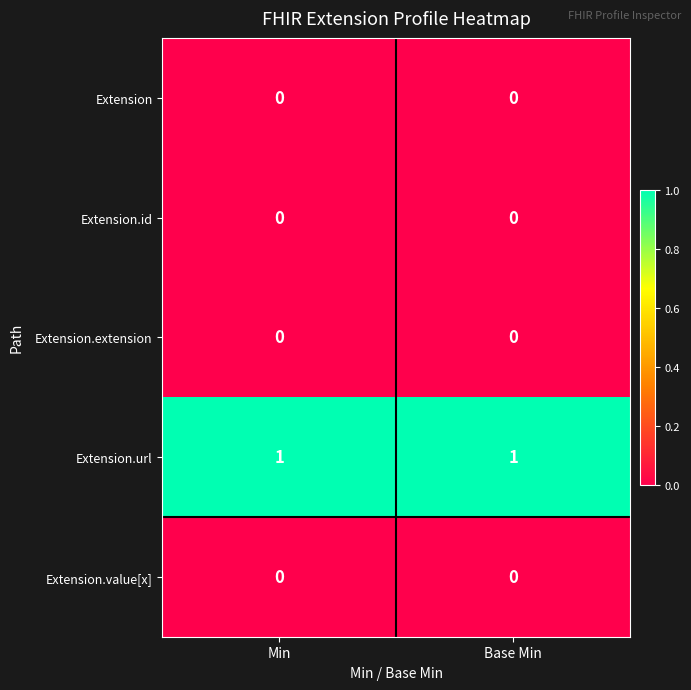

Which series has the largest total across all categories?

Extension.url